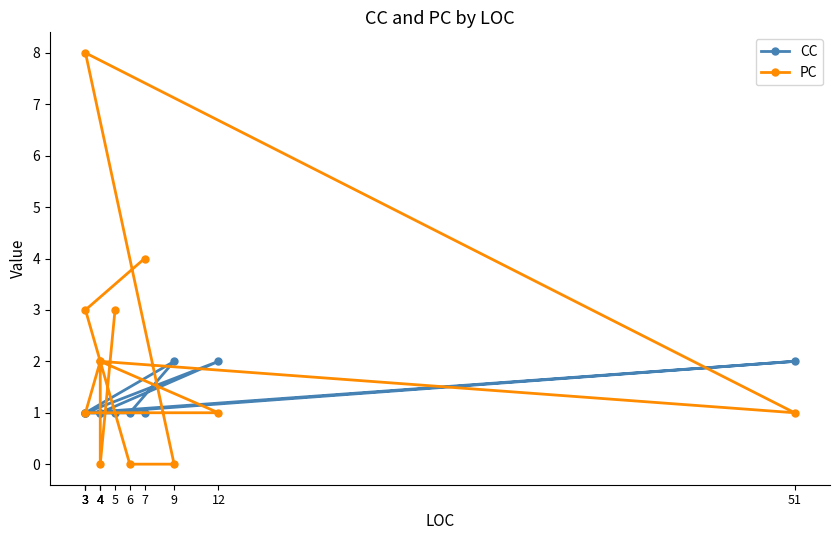

At how many categories does at least one series exceed 6?

1